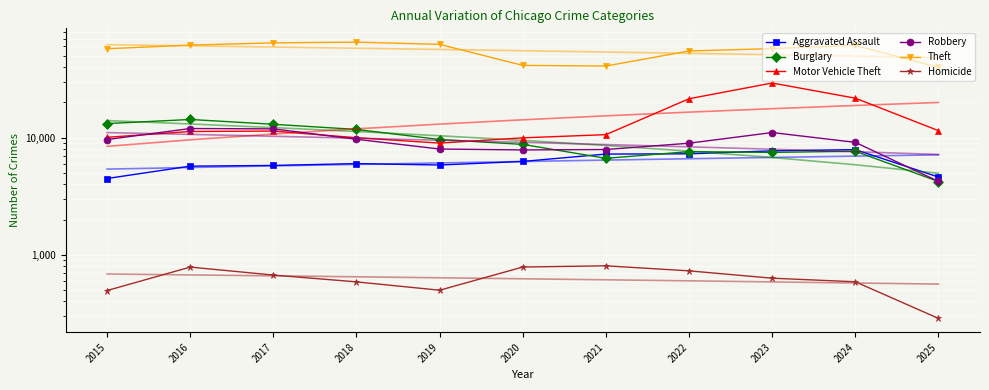

Reading right to left, transcribe all the data shown in this chart.

Aggravated Assault: 4611	7905	7712	7281	7242	6265	5841	6002	5793	5713	4480
Burglary: 4224	7654	7486	7594	6661	8758	9639	11747	13001	14289	13184
Motor Vehicle Theft: 11477	21709	29255	21472	10605	9962	8978	9985	11380	11285	10068
Robbery: 4232	9116	11052	8964	7920	7855	7995	9681	11881	11960	9638
Theft: 39751	61271	57492	54899	40821	41350	62498	65290	64386	61625	57353
Homicide: 287	589	632	730	806	787	499	588	672	786	496